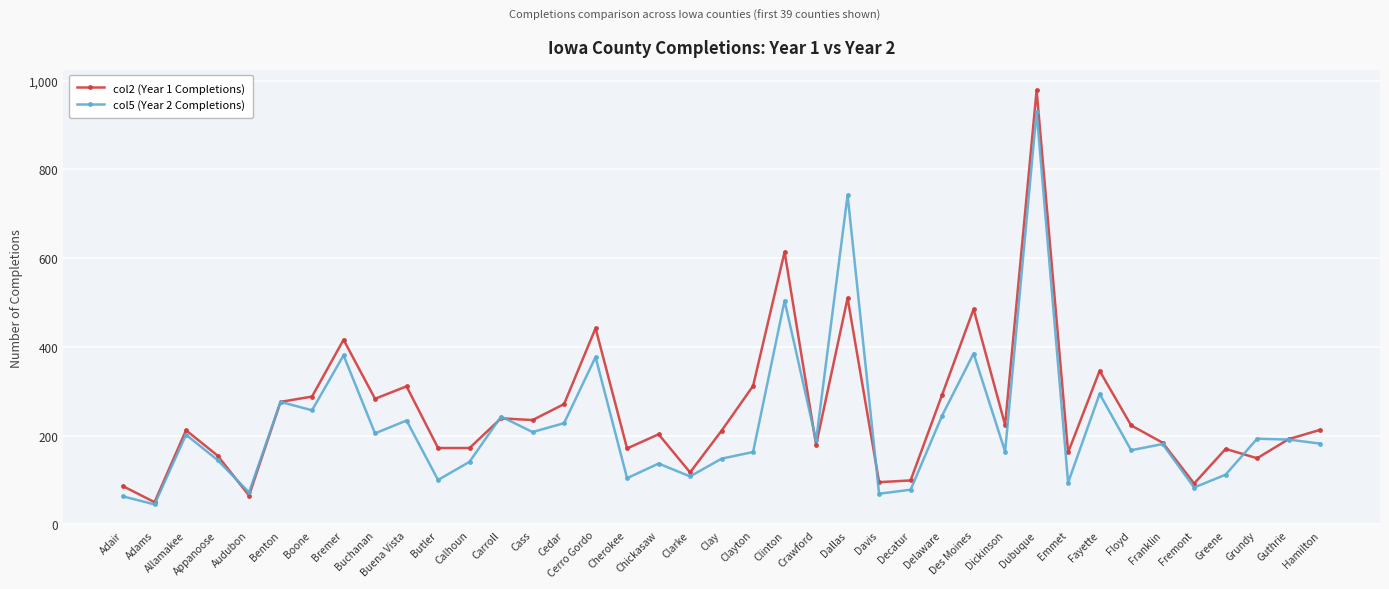

List the series in order of their peak value, highest first.

col2 (Year 1 Completions), col5 (Year 2 Completions)